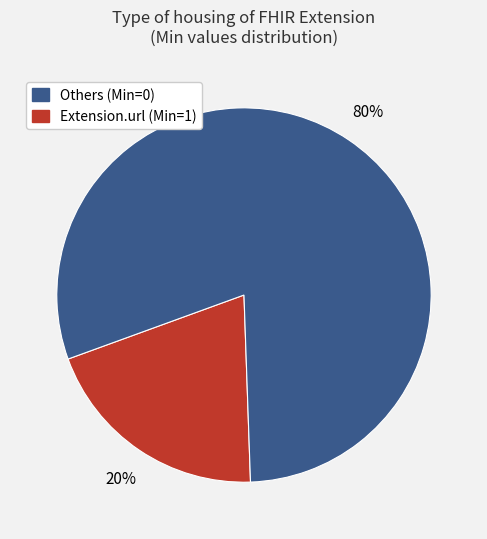

To the nearest percent, what is the average slice percentage?

50%